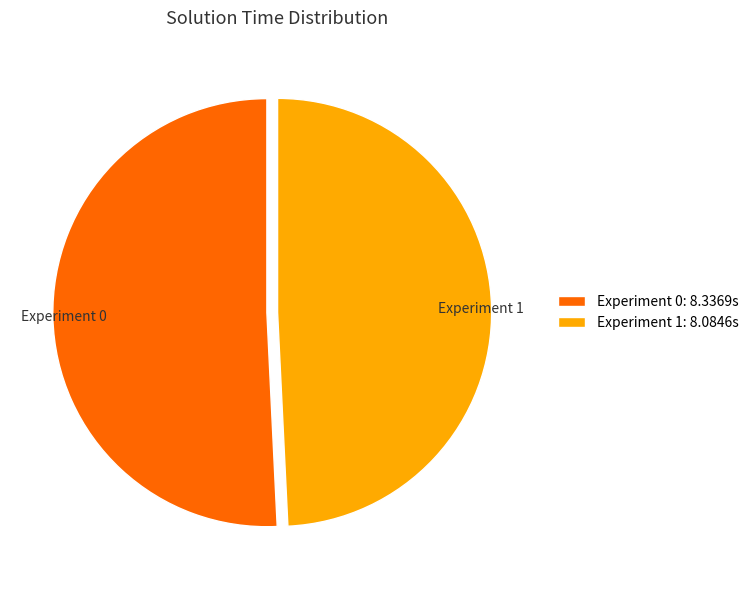

Does Experiment 0 represent more than half of the total?

Yes